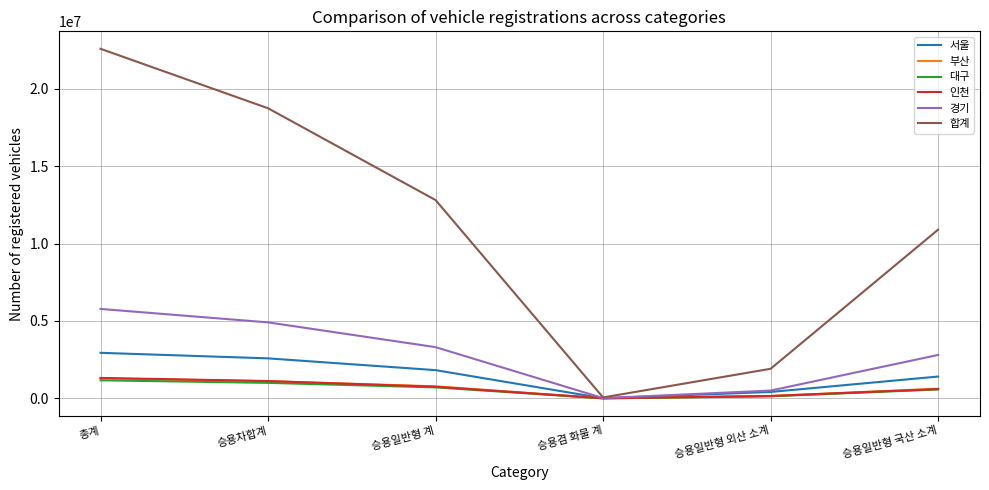

How many values in the 대구 series are below 708769?

3